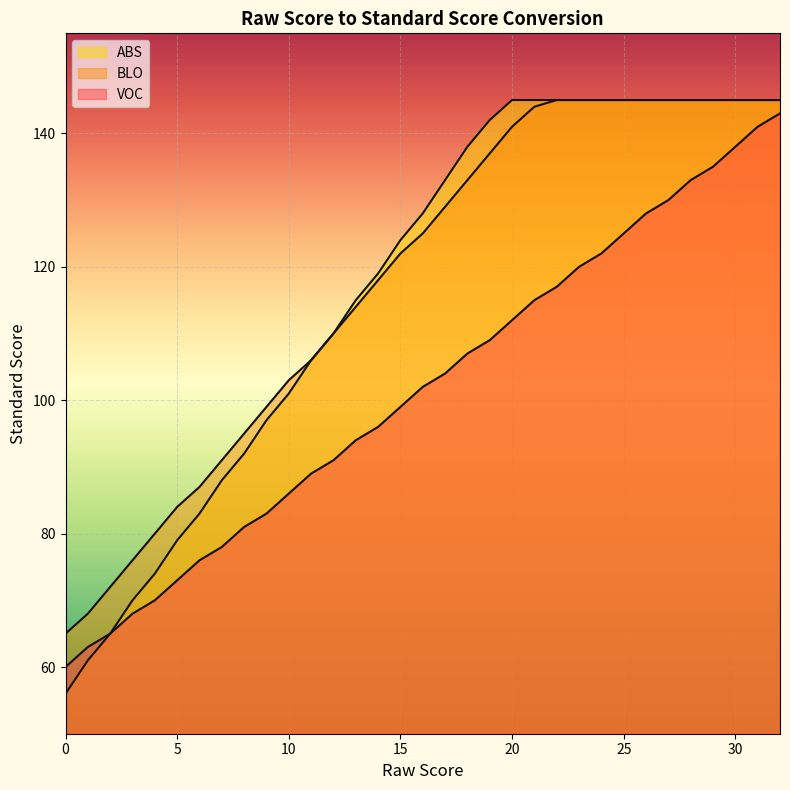

What is the total value across all series at 13?

323